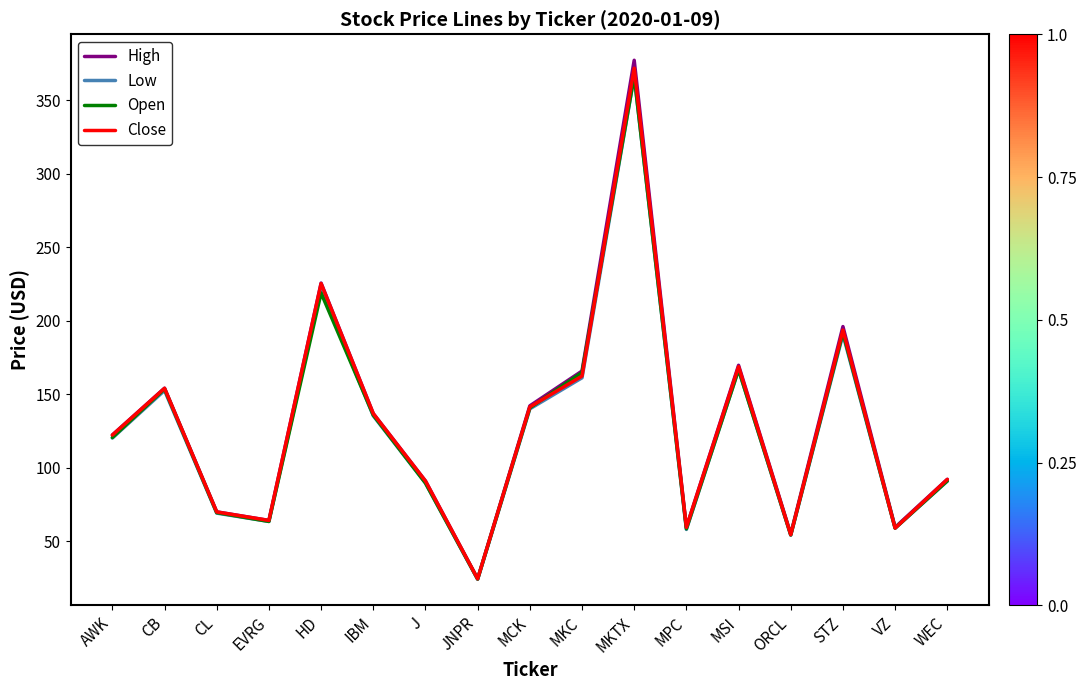

How many lines are shown in the chart?

4